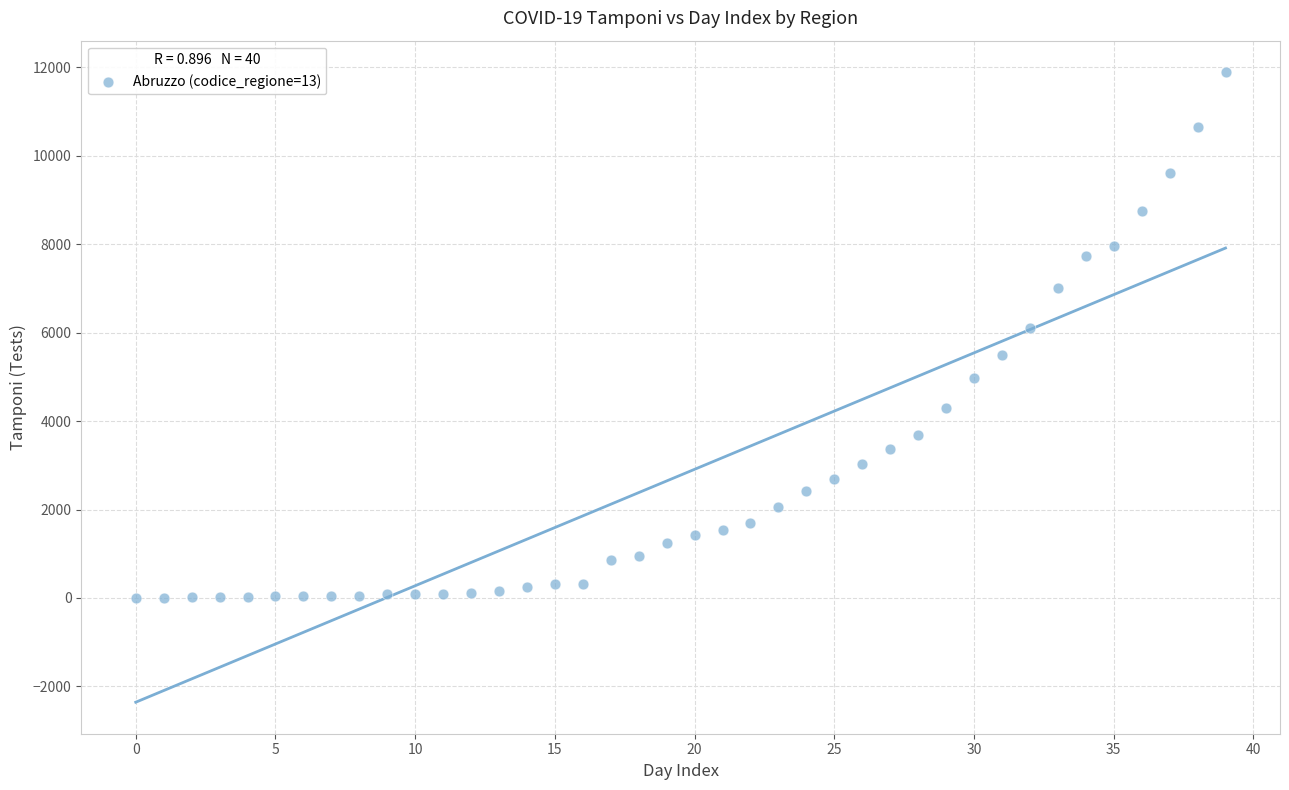

What Y value in the scatter plot is closest to 5947?

6109